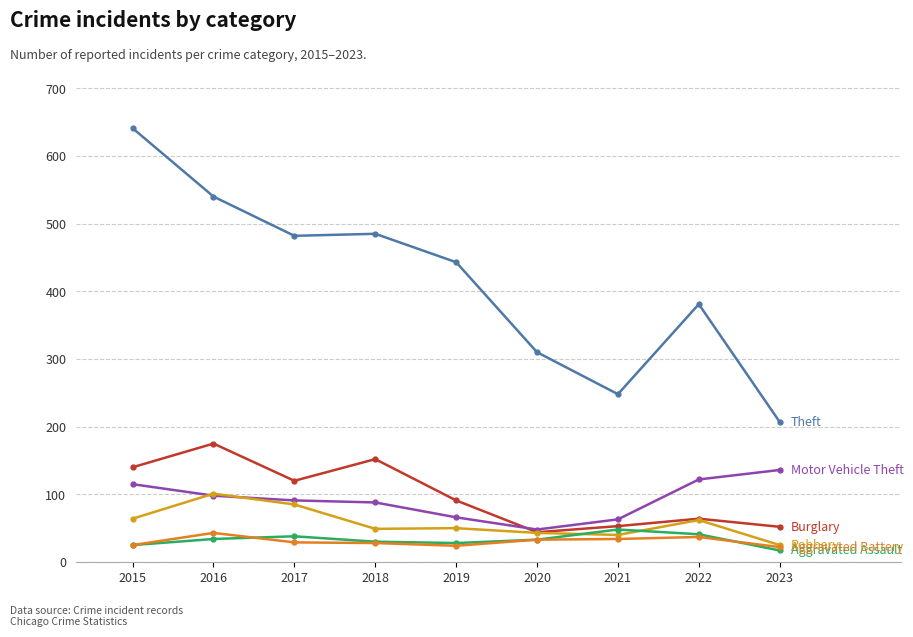

What is the difference between the highest and lowest values at 2016?

506